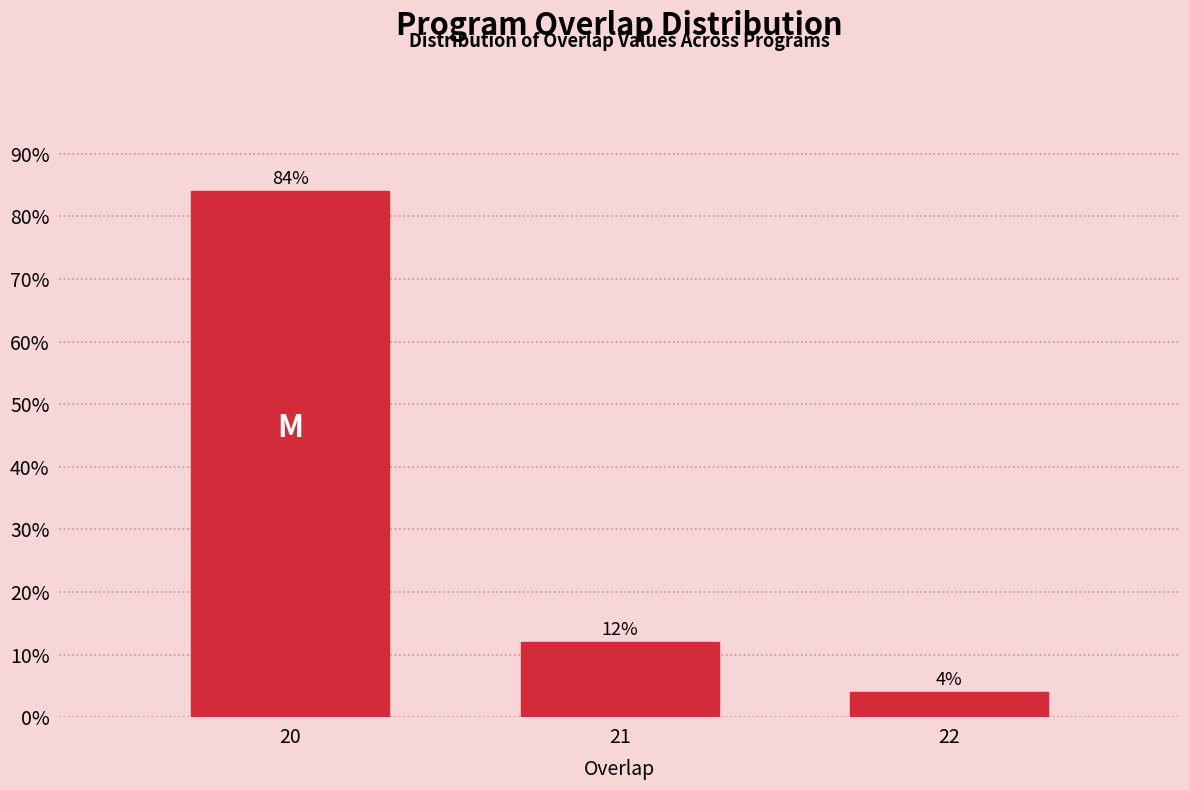

Reading right to left, extract all data points from this chart.

22=4	21=12	20=84